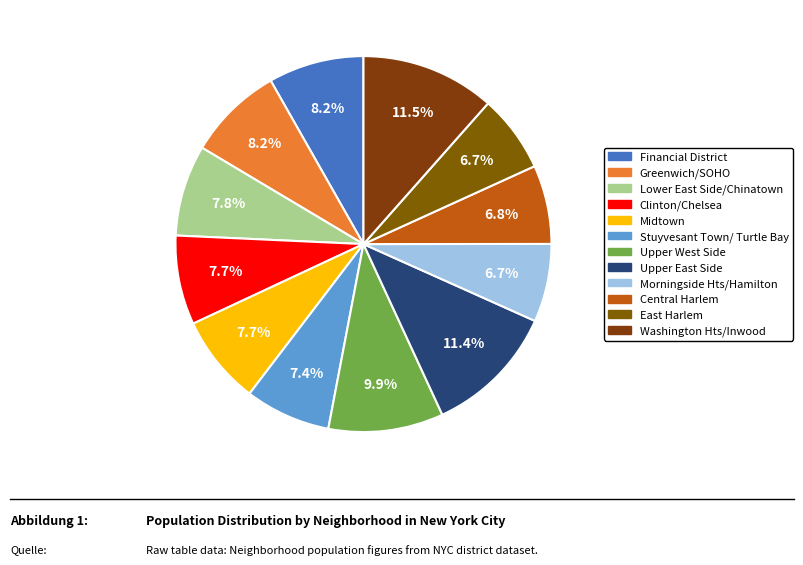

To the nearest percent, what is the difference between the largest and smallest slice percentages?

5%